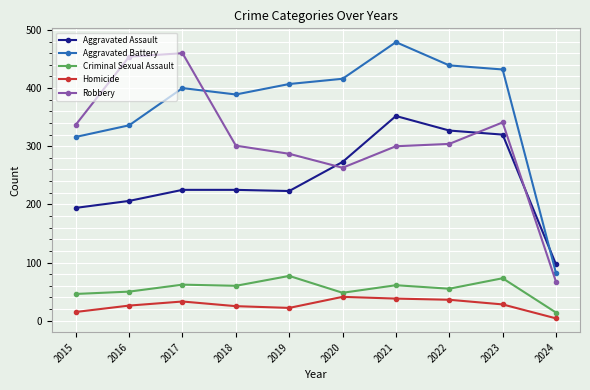

What is the spread (max minus min) of values at 2023?

404